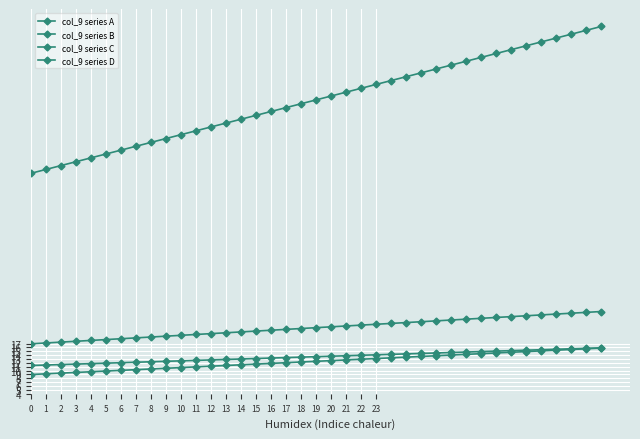

How many lines are shown in the chart?

4